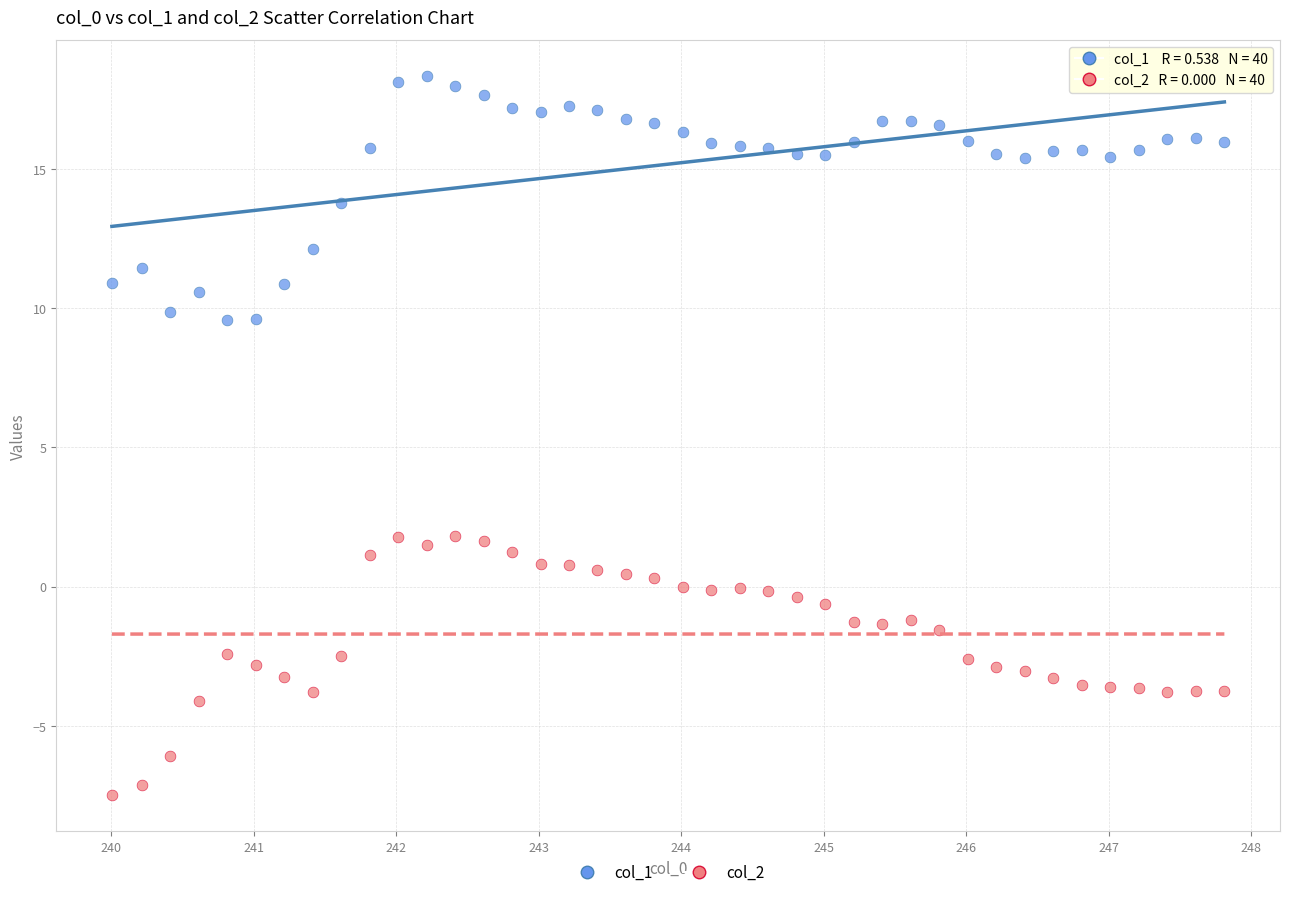

Across all data points, what is the range of Y values (max minus min)?

25.8